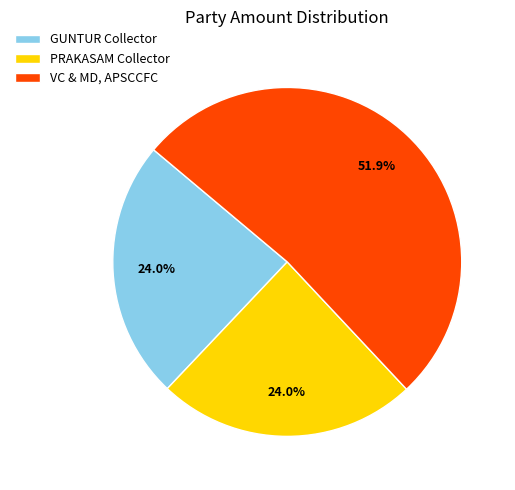

Which category has the biggest portion of the pie?

VC & MD, APSCCFC